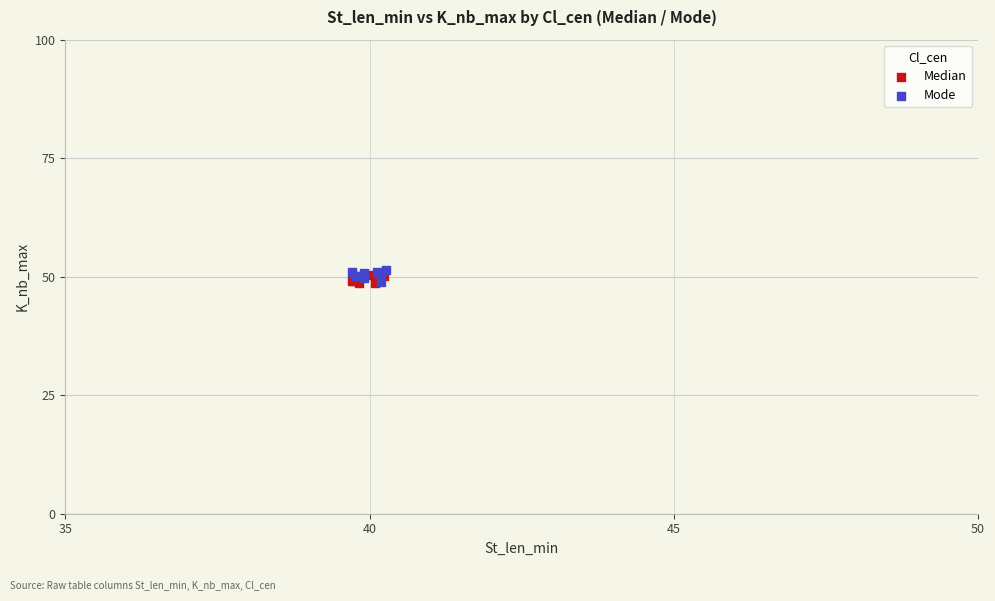

Which series contains the highest Y value?

Mode